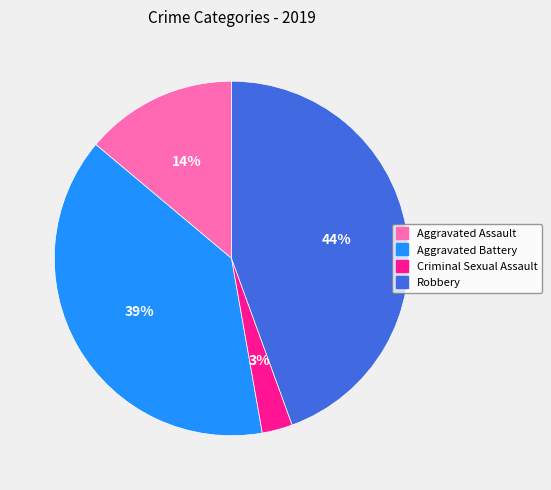

Approximately how many times larger is the value at Robbery compared to Aggravated Battery?

1.1